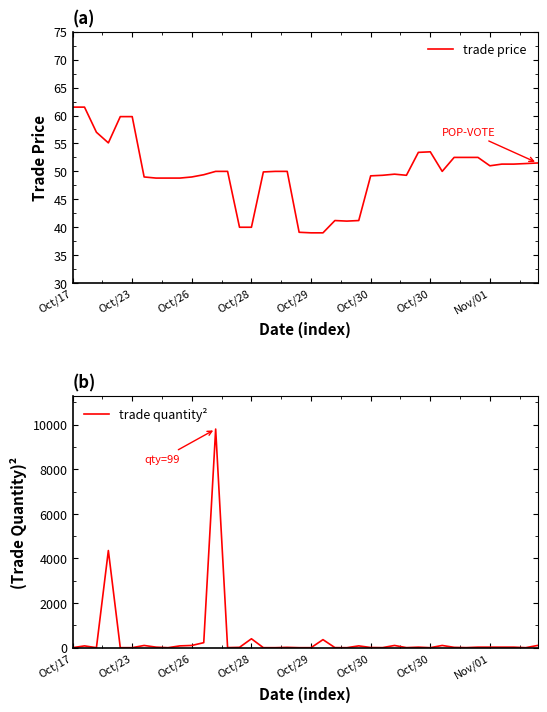

What are all the series names shown in the legend?

trade price, trade quantity²